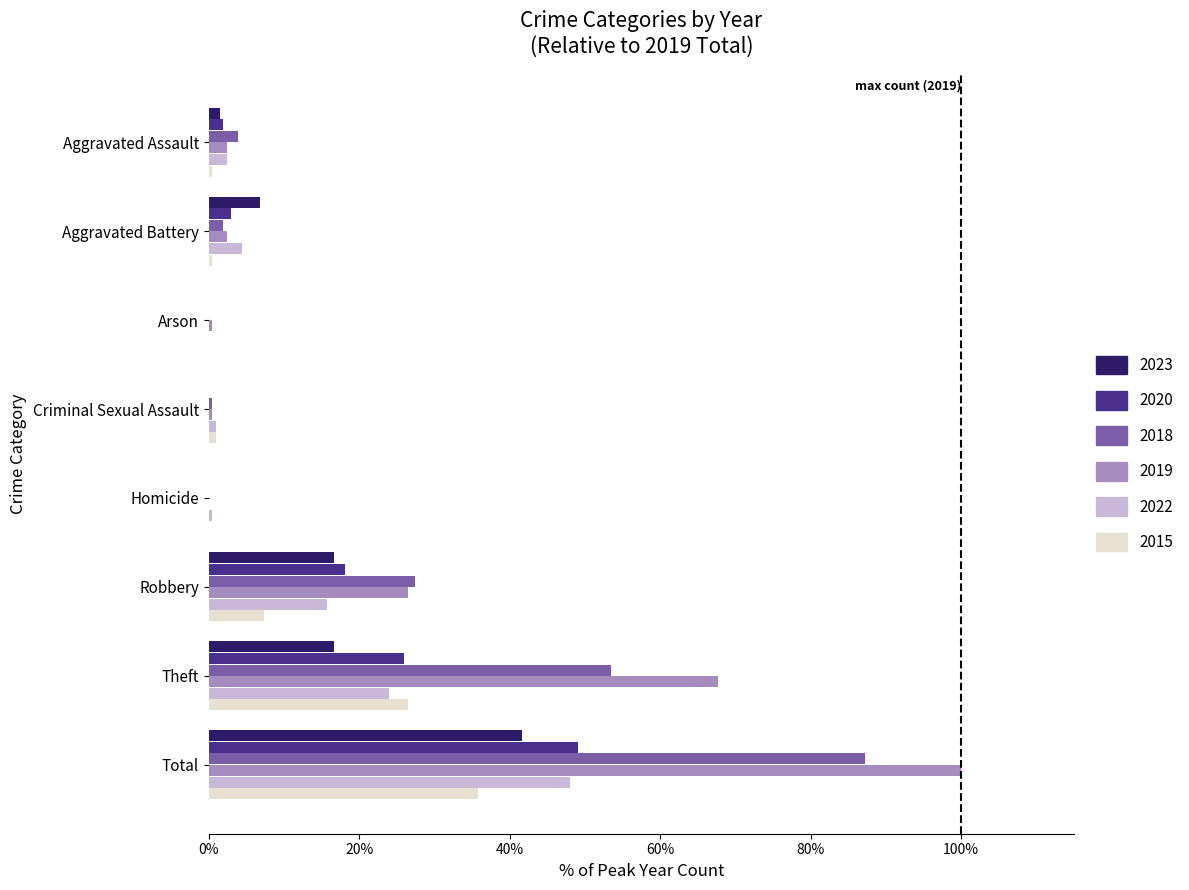

At which label does 2018 reach its peak?

Total